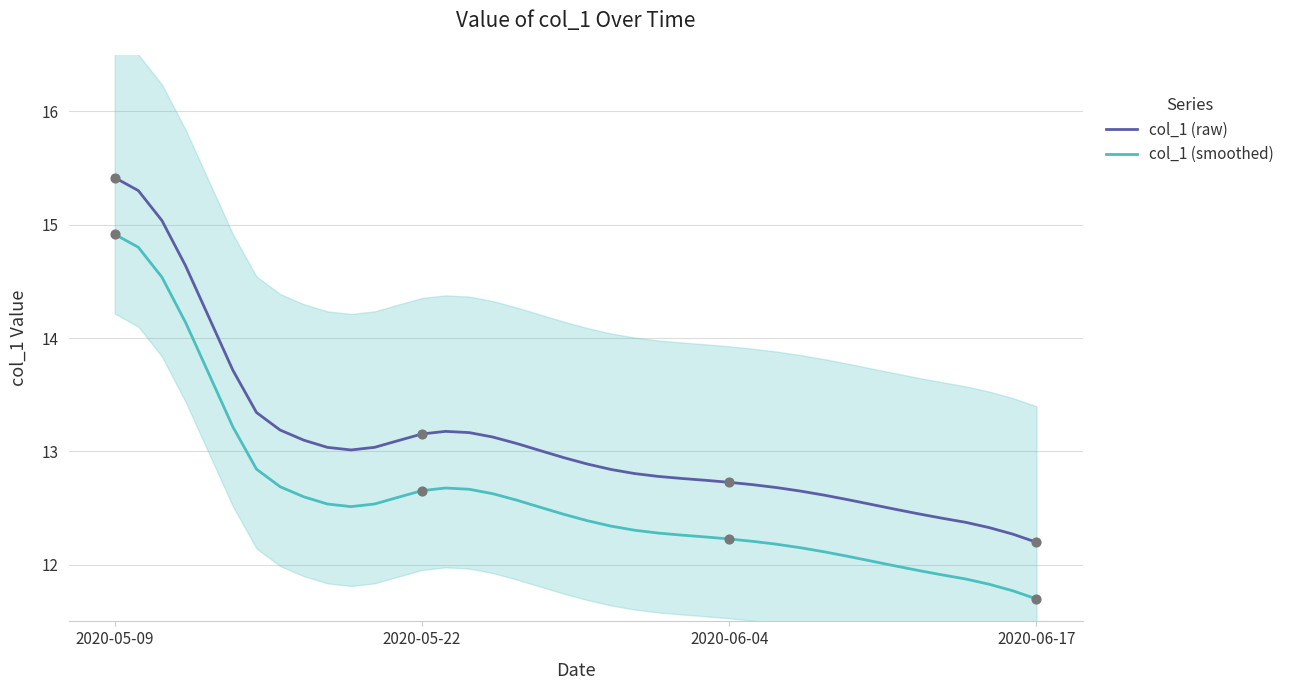

True or false: col_1 (smoothed) and col_1 (raw) intersect in this chart.

False